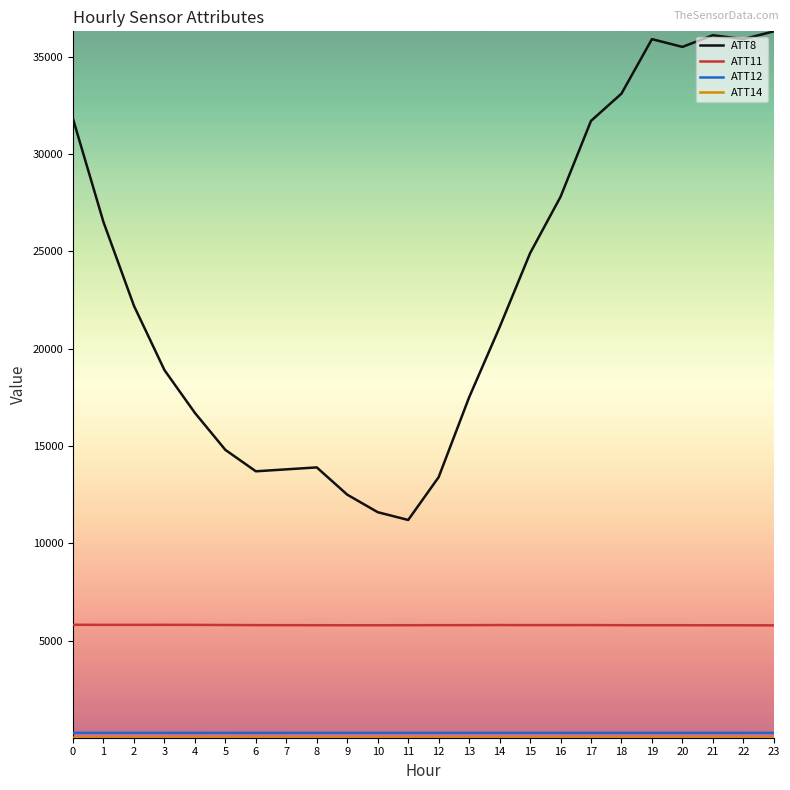

What is the maximum value shown in the chart?

36300.0